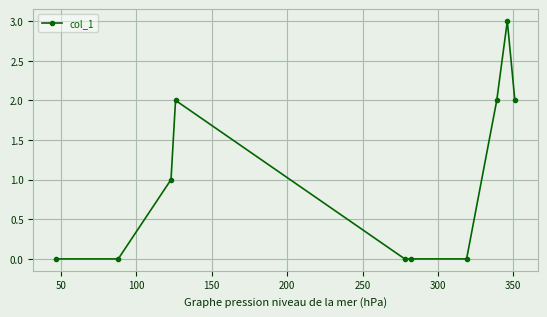

What is the sum of all values?

10